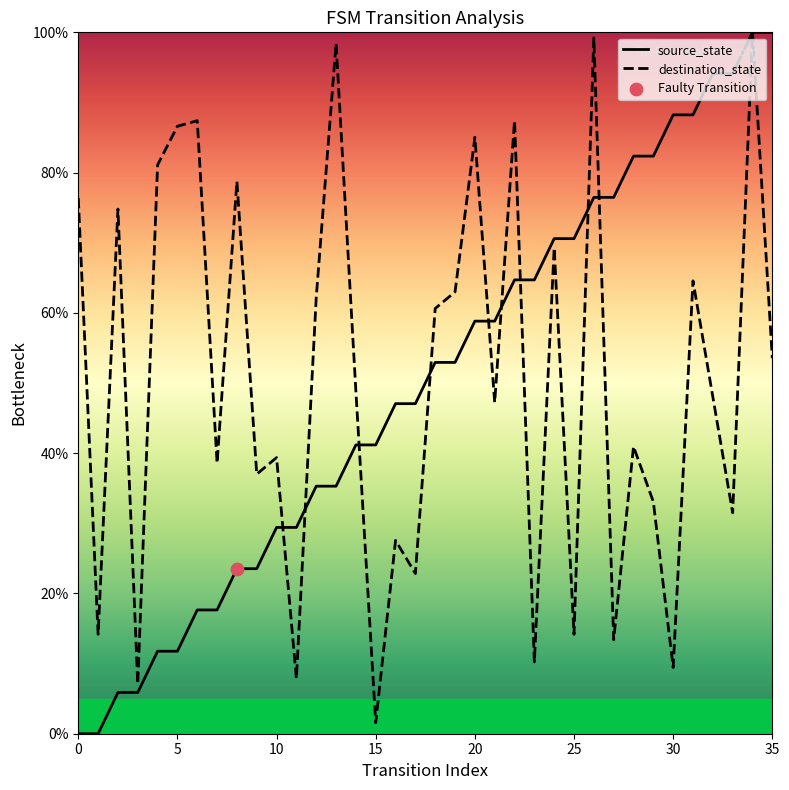

Which series reaches the minimum Y coordinate?

source_state